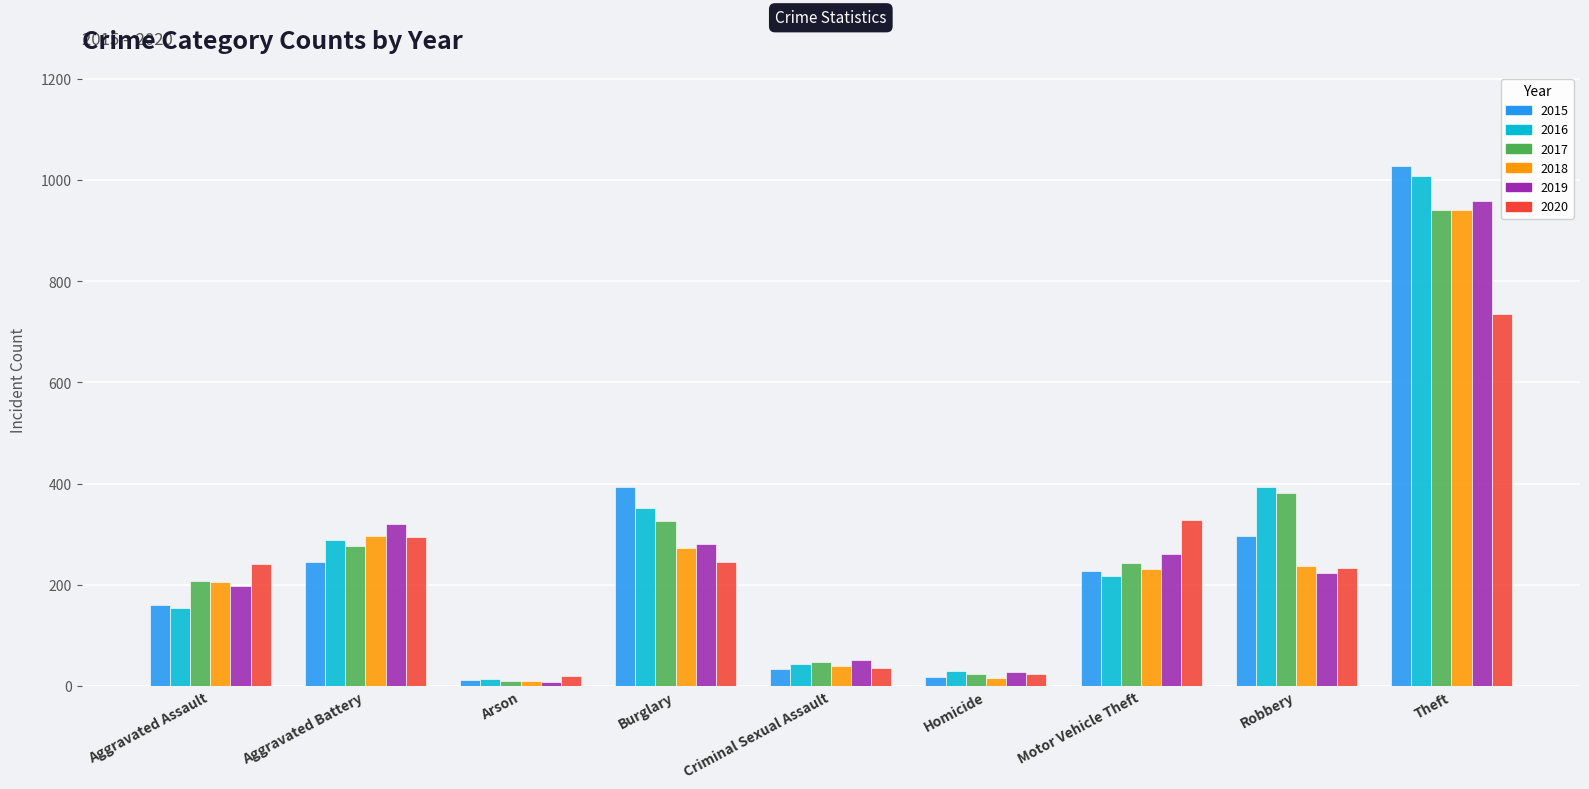

Between Aggravated Battery and Burglary, which series saw the biggest shift?

2015